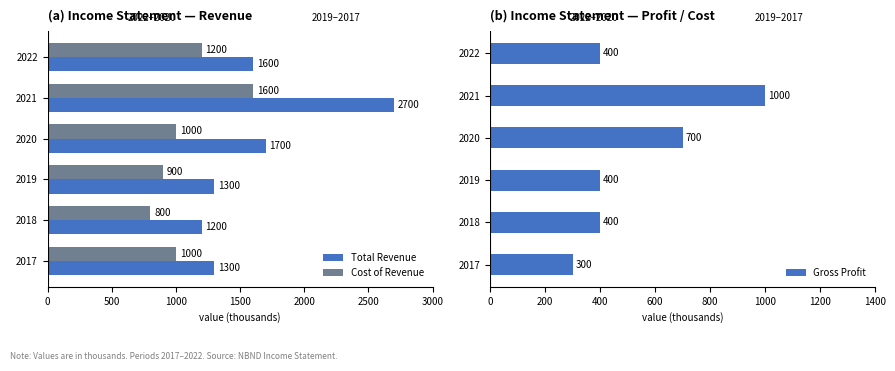

What is the average value of the Gross Profit series?

533